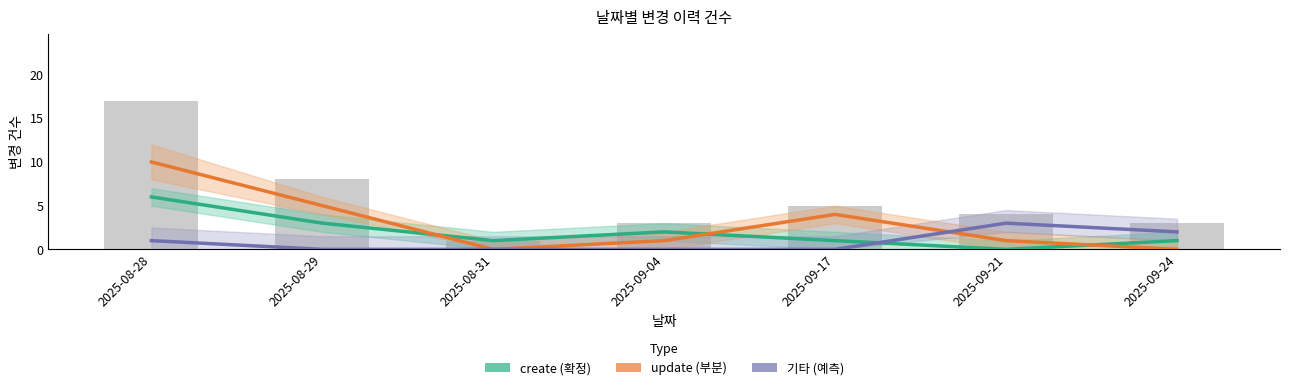

Is the value of 기타 (예측) at 2025-08-29 greater than the value of create (확정) at 2025-08-29?

No